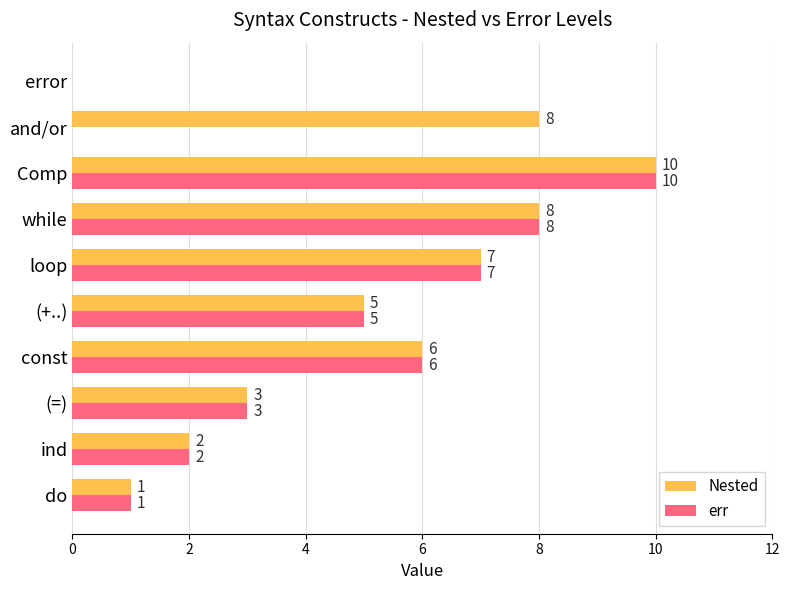

Which series has the largest total across all categories?

Nested